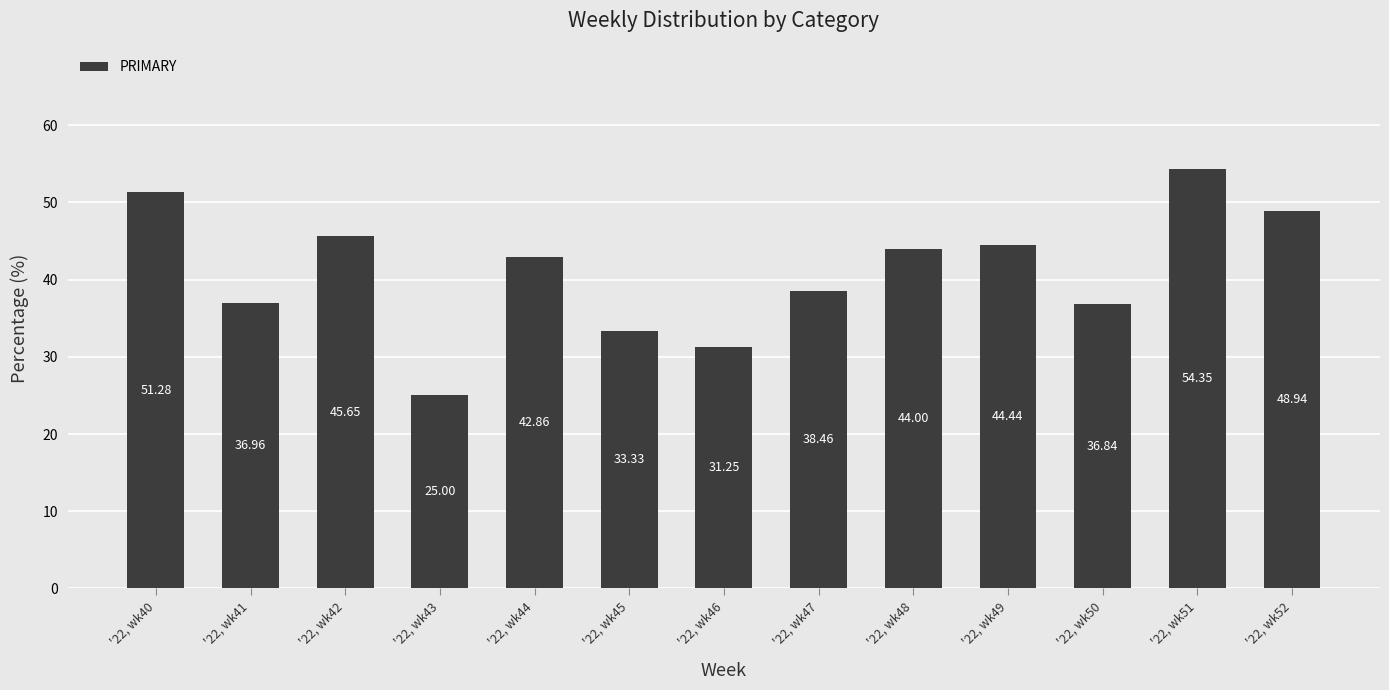

What is the value of the 1st bar from the left?

51.3